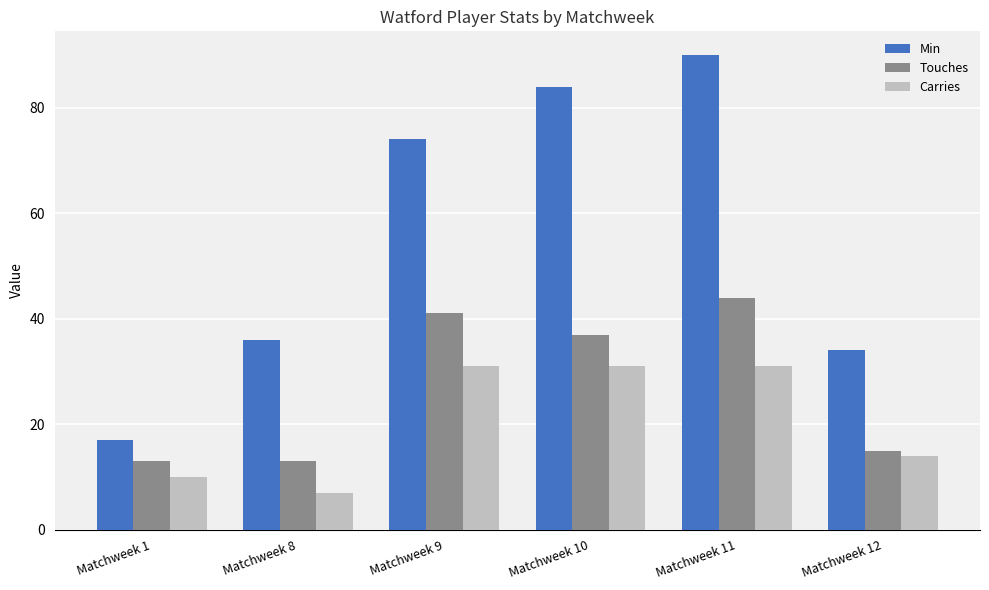

Read the Carries value at Matchweek 12.

14